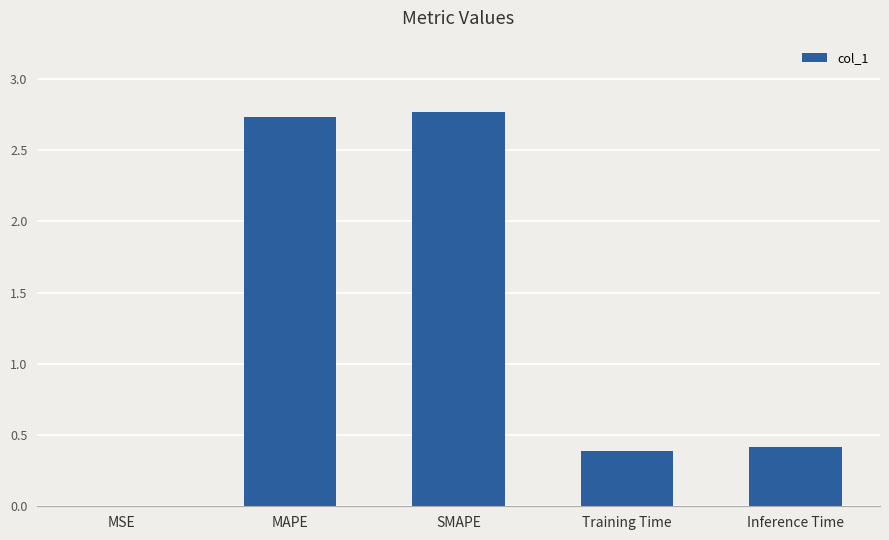

What value does the data have at SMAPE?

2.8